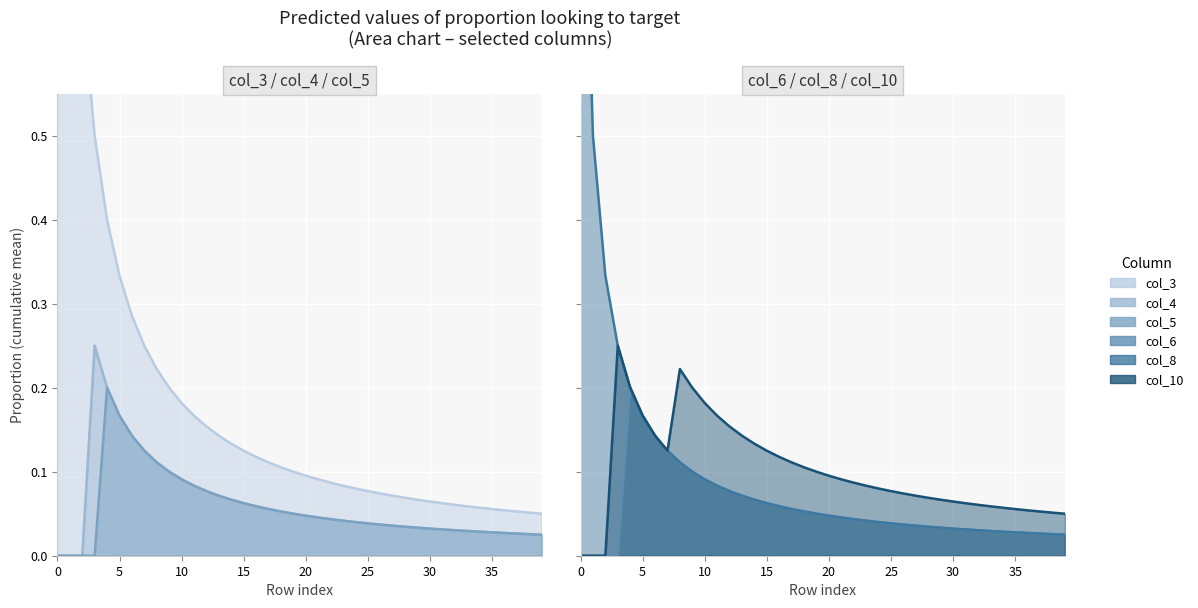

True or false: col_5 and col_8 cross at least once.

False